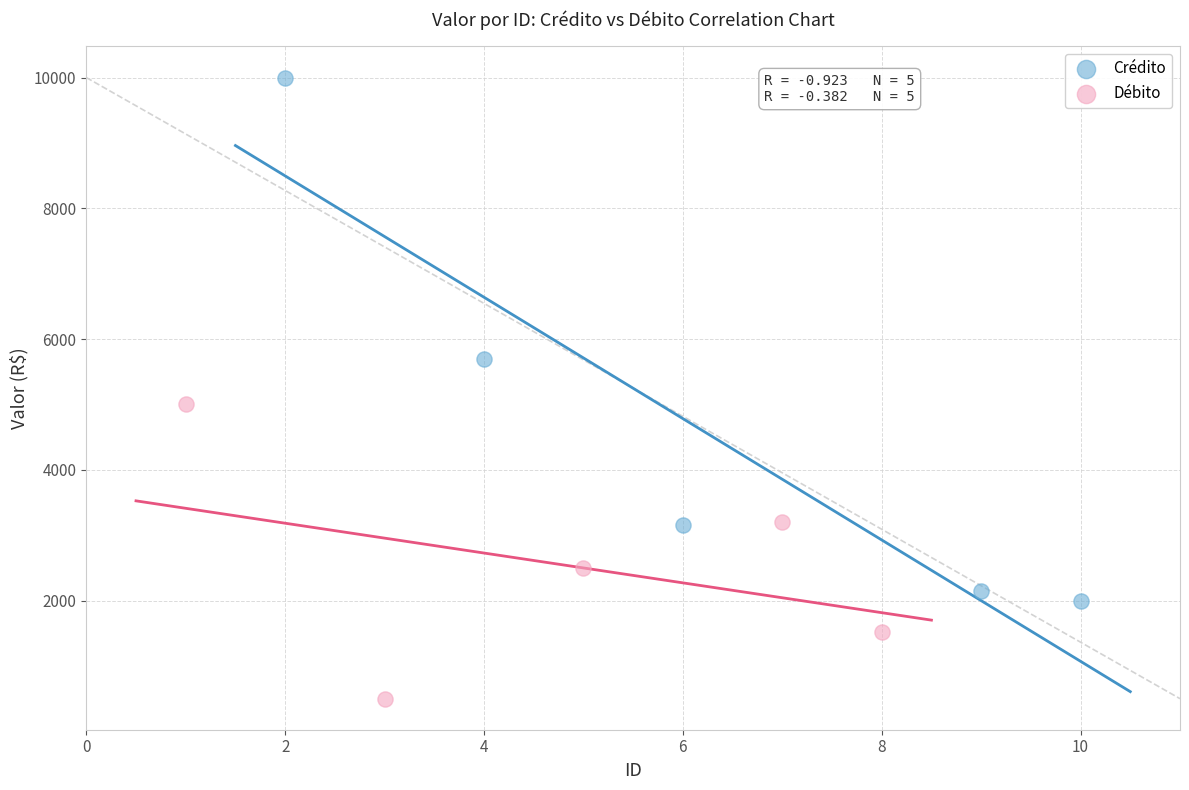

Which series reaches the minimum Y coordinate?

Débito